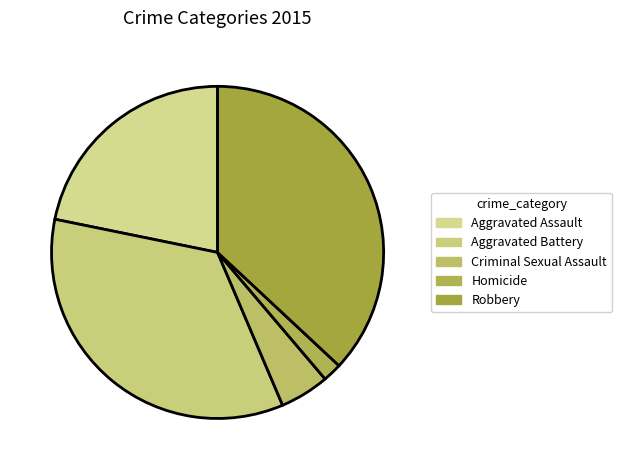

Is there any slice that represents more than half of the pie?

No